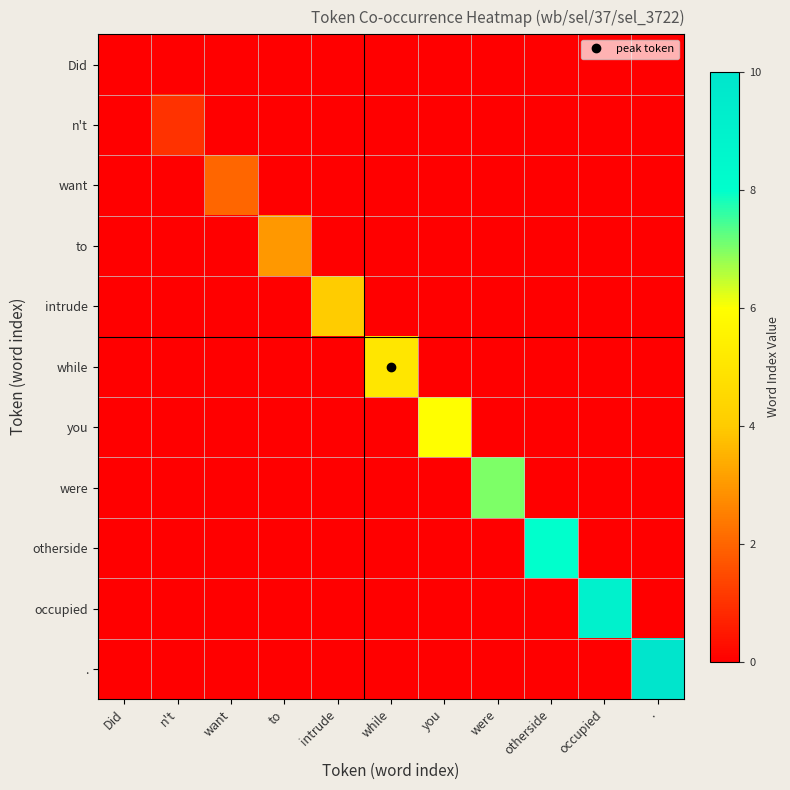

Which series has the largest total across all categories?

.